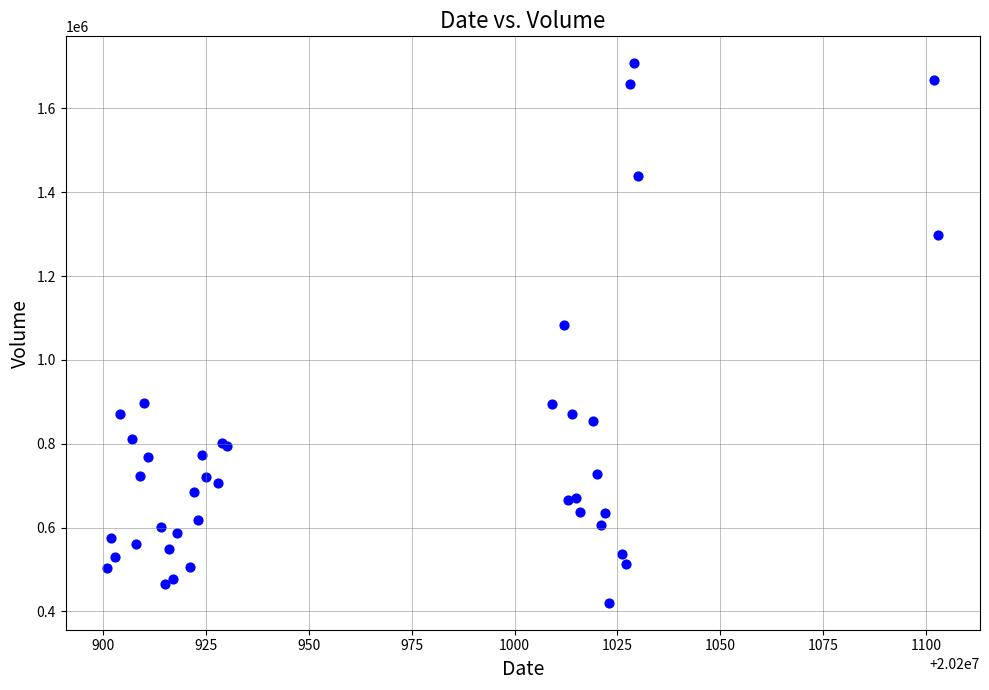

What Y value in the scatter plot is closest to 1064020?

1083481